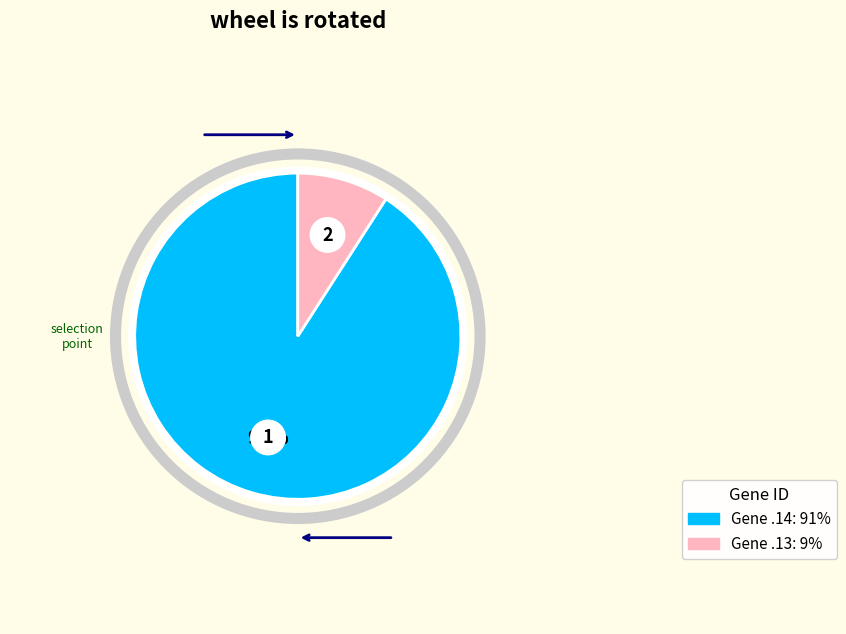

True or false: ENSG00000076984.13 accounts for 9% of the total.

True